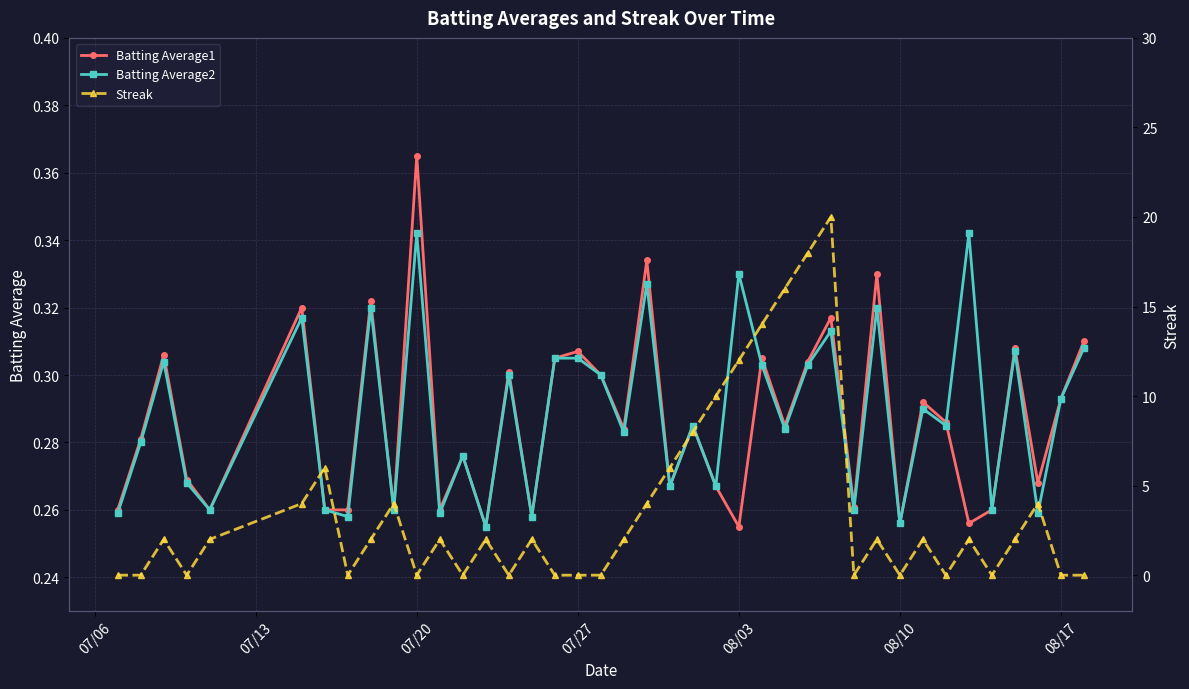

How many interior local peaks does the Batting Average1 series have?

14